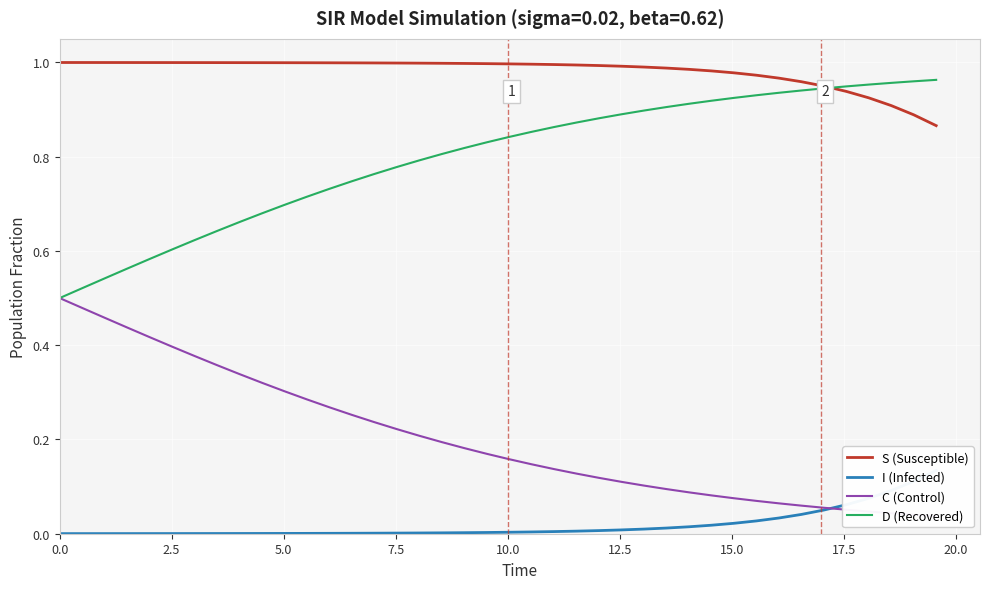

Reading left to right, list all the values displayed in this chart.

S (Susceptible): 1.0	1.0	1.0	1.0	1.0	1.0	1.0	1.0	1.0	1.0	1.0	1.0	1.0	1.0	1.0	1.0	1.0	1.0	1.0	1.0	1.0	1.0	1.0	1.0	1.0	1.0	1.0	1.0	1.0	1.0	1.0	1.0	1.0	1.0	0.9	0.9	0.9	0.9	0.9	0.9
I (Infected): 0.0	0.0	0.0	0.0	0.0	0.0	0.0	0.0	0.0	0.0	0.0	0.0	0.0	0.0	0.0	0.0	0.0	0.0	0.0	0.0	0.0	0.0	0.0	0.0	0.0	0.0	0.0	0.0	0.0	0.0	0.0	0.0	0.0	0.0	0.1	0.1	0.1	0.1	0.1	0.1
C (Control): 0.5	0.5	0.5	0.4	0.4	0.4	0.4	0.4	0.3	0.3	0.3	0.3	0.3	0.3	0.2	0.2	0.2	0.2	0.2	0.2	0.2	0.1	0.1	0.1	0.1	0.1	0.1	0.1	0.1	0.1	0.1	0.1	0.1	0.1	0.1	0.1	0.0	0.0	0.0	0.0
D (Recovered): 0.5	0.5	0.5	0.6	0.6	0.6	0.6	0.6	0.7	0.7	0.7	0.7	0.7	0.7	0.8	0.8	0.8	0.8	0.8	0.8	0.8	0.9	0.9	0.9	0.9	0.9	0.9	0.9	0.9	0.9	0.9	0.9	0.9	0.9	0.9	0.9	1.0	1.0	1.0	1.0